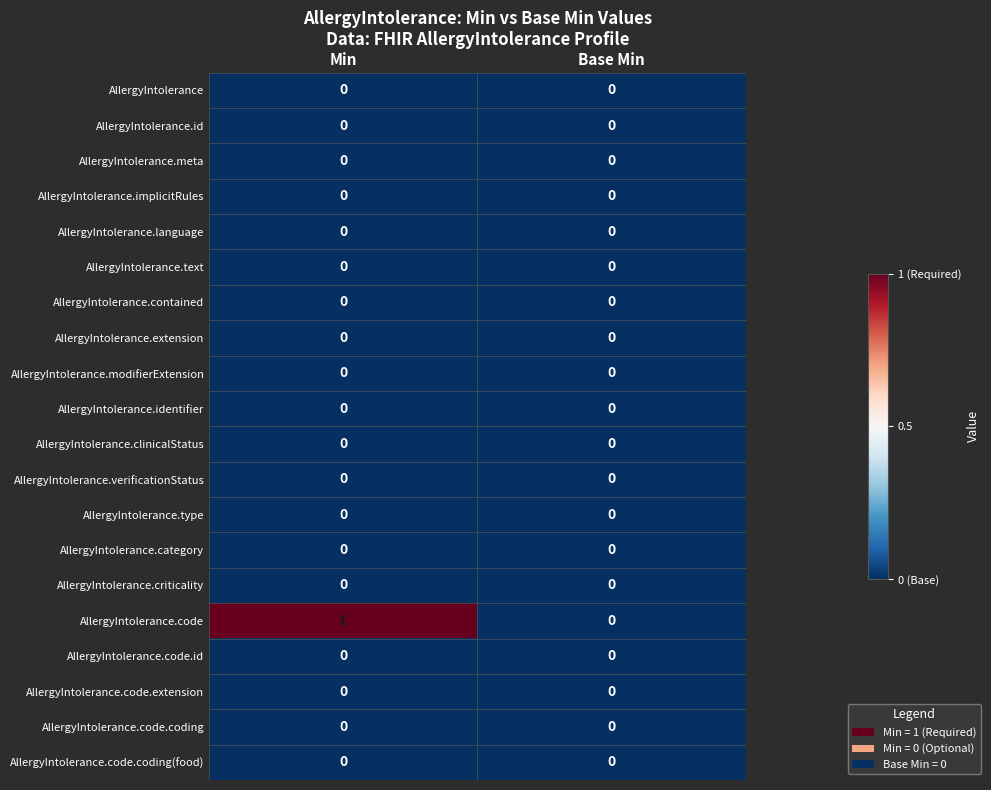

Which series has the largest range (max minus min)?

AllergyIntolerance.code